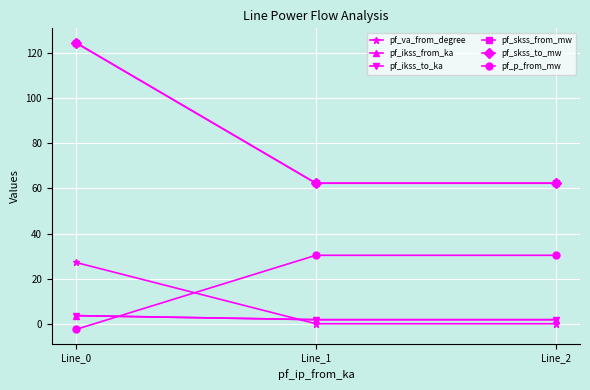

Does the chart have visible grid lines?

Yes